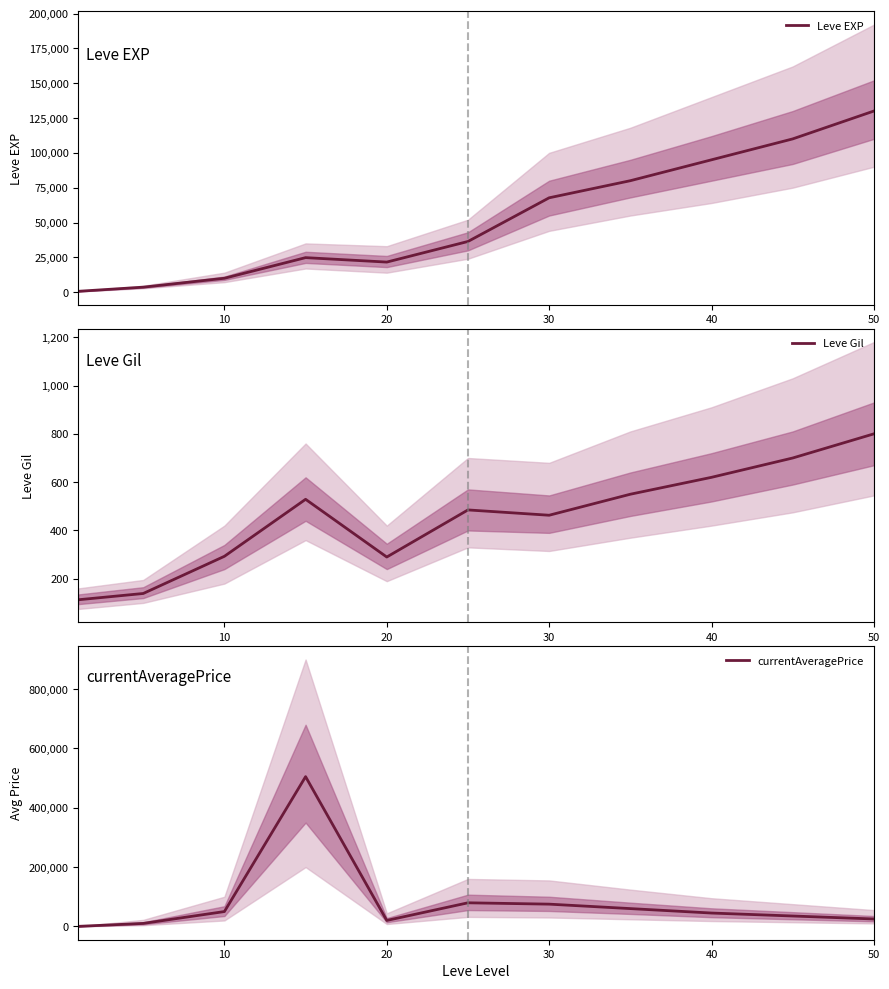

What is the lowest value of the Leve Gil series?

113